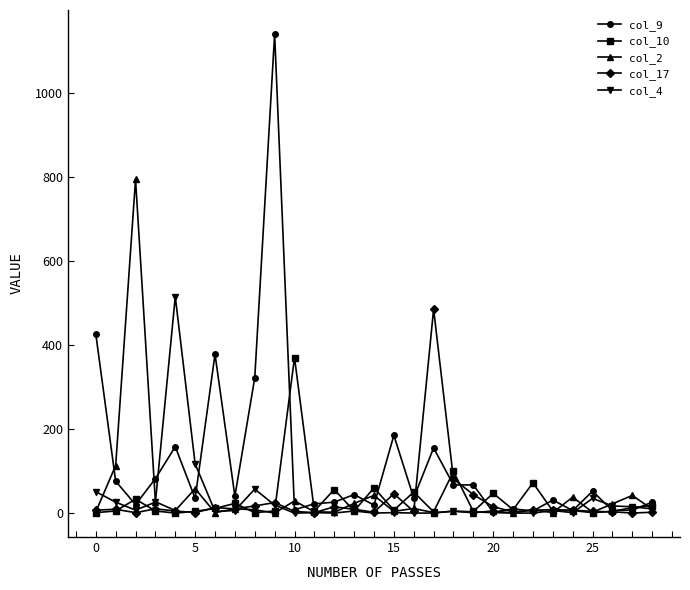

What is the difference between the maximum and minimum values in the col_2 series?

794